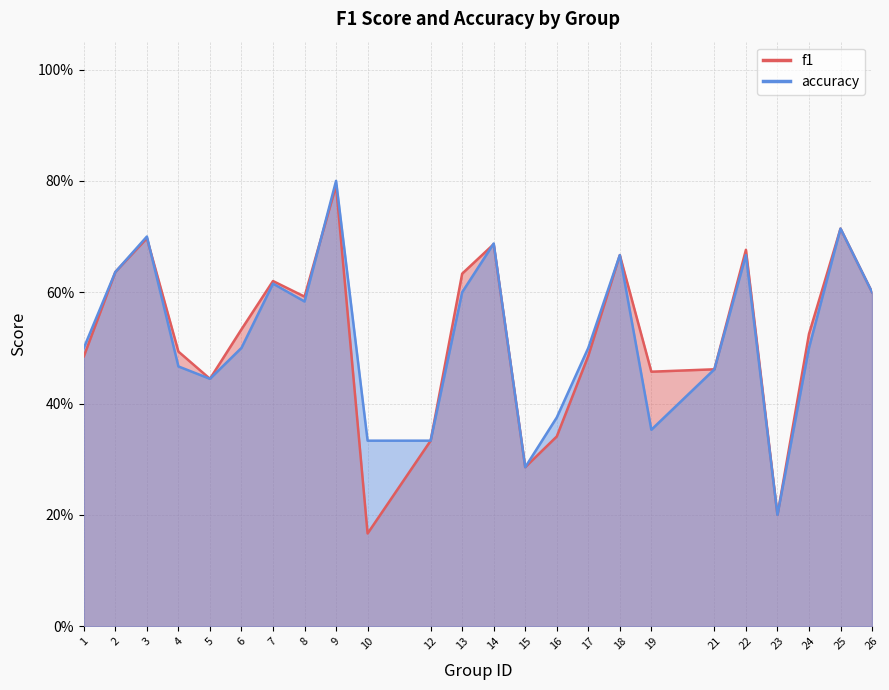

At how many categories does at least one series exceed 0?

24